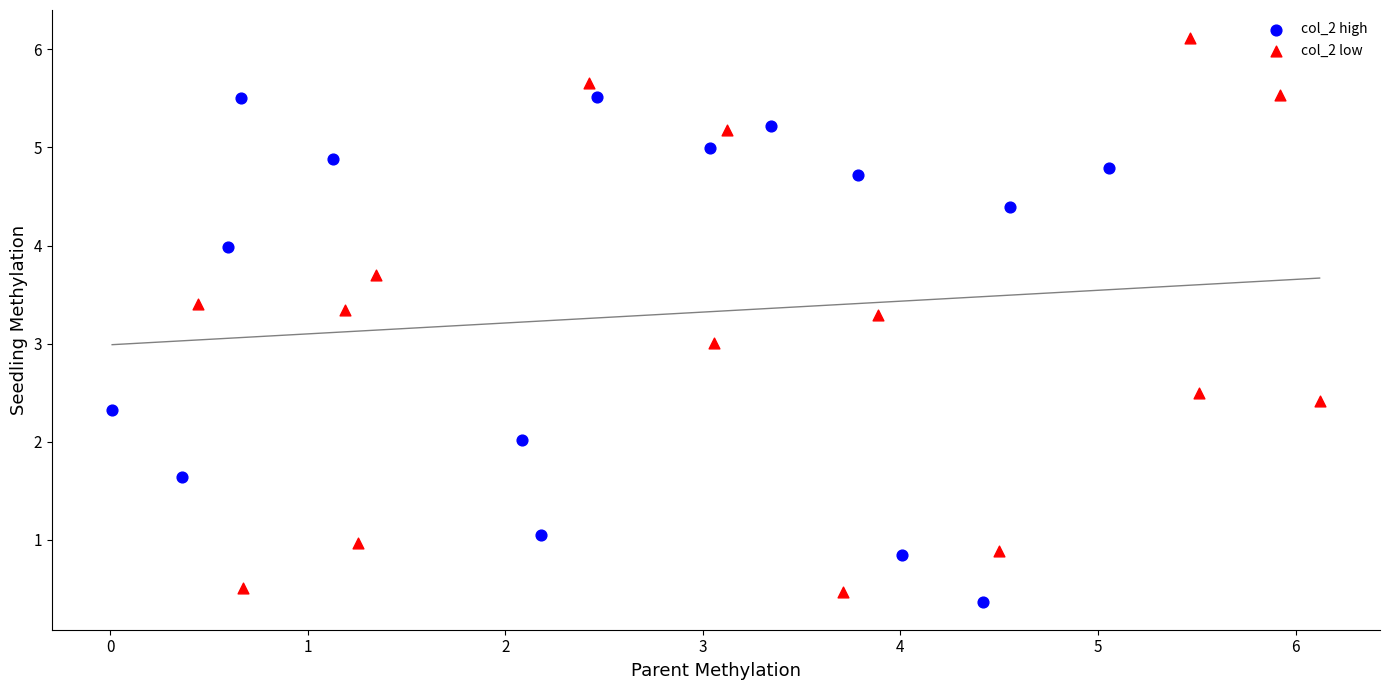

Which series has the widest spread of Y values?

col_2 low